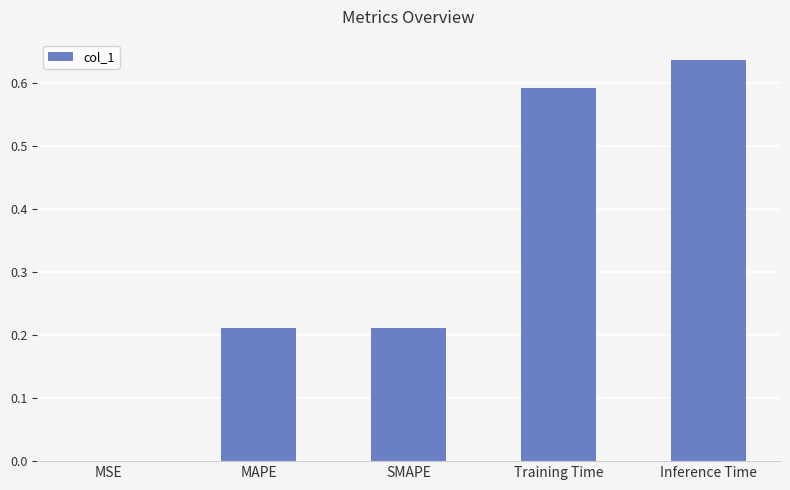

What is the sum of all values?

1.7